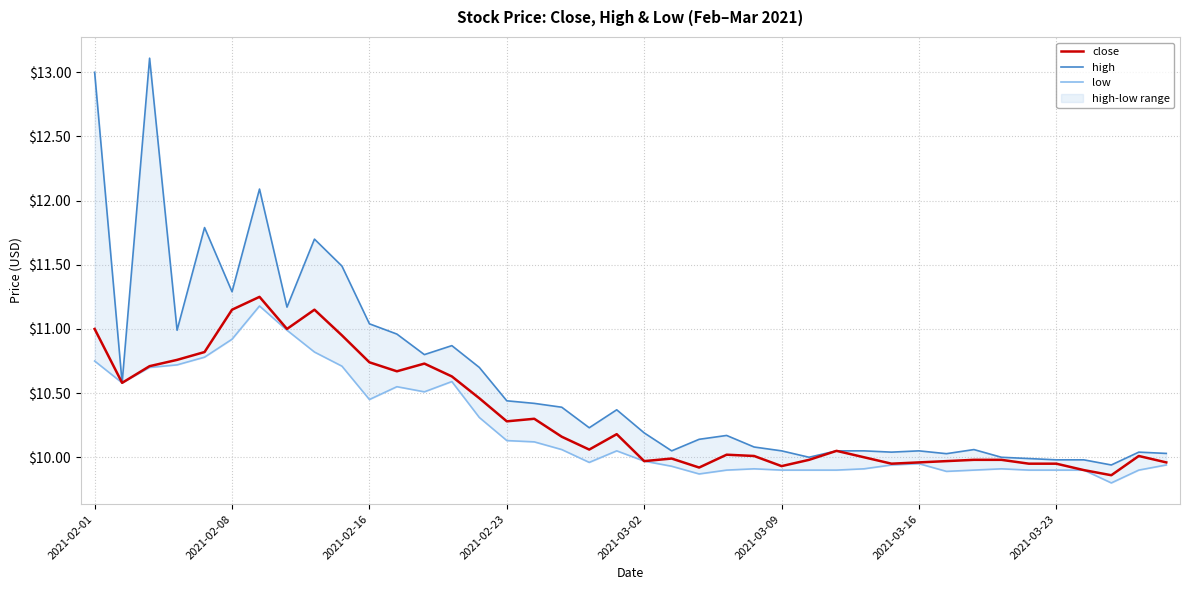

What is the smallest value displayed?

9.8